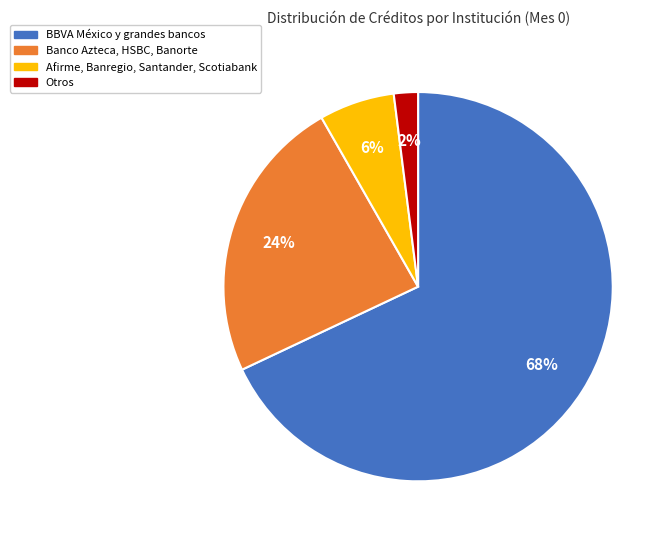

How many slices are in this pie chart?

4